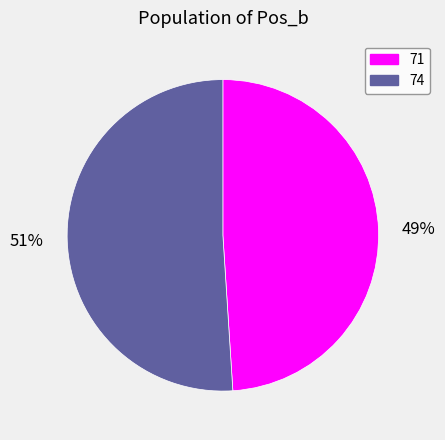

Do 49% and 51% together represent more than half of the pie?

Yes